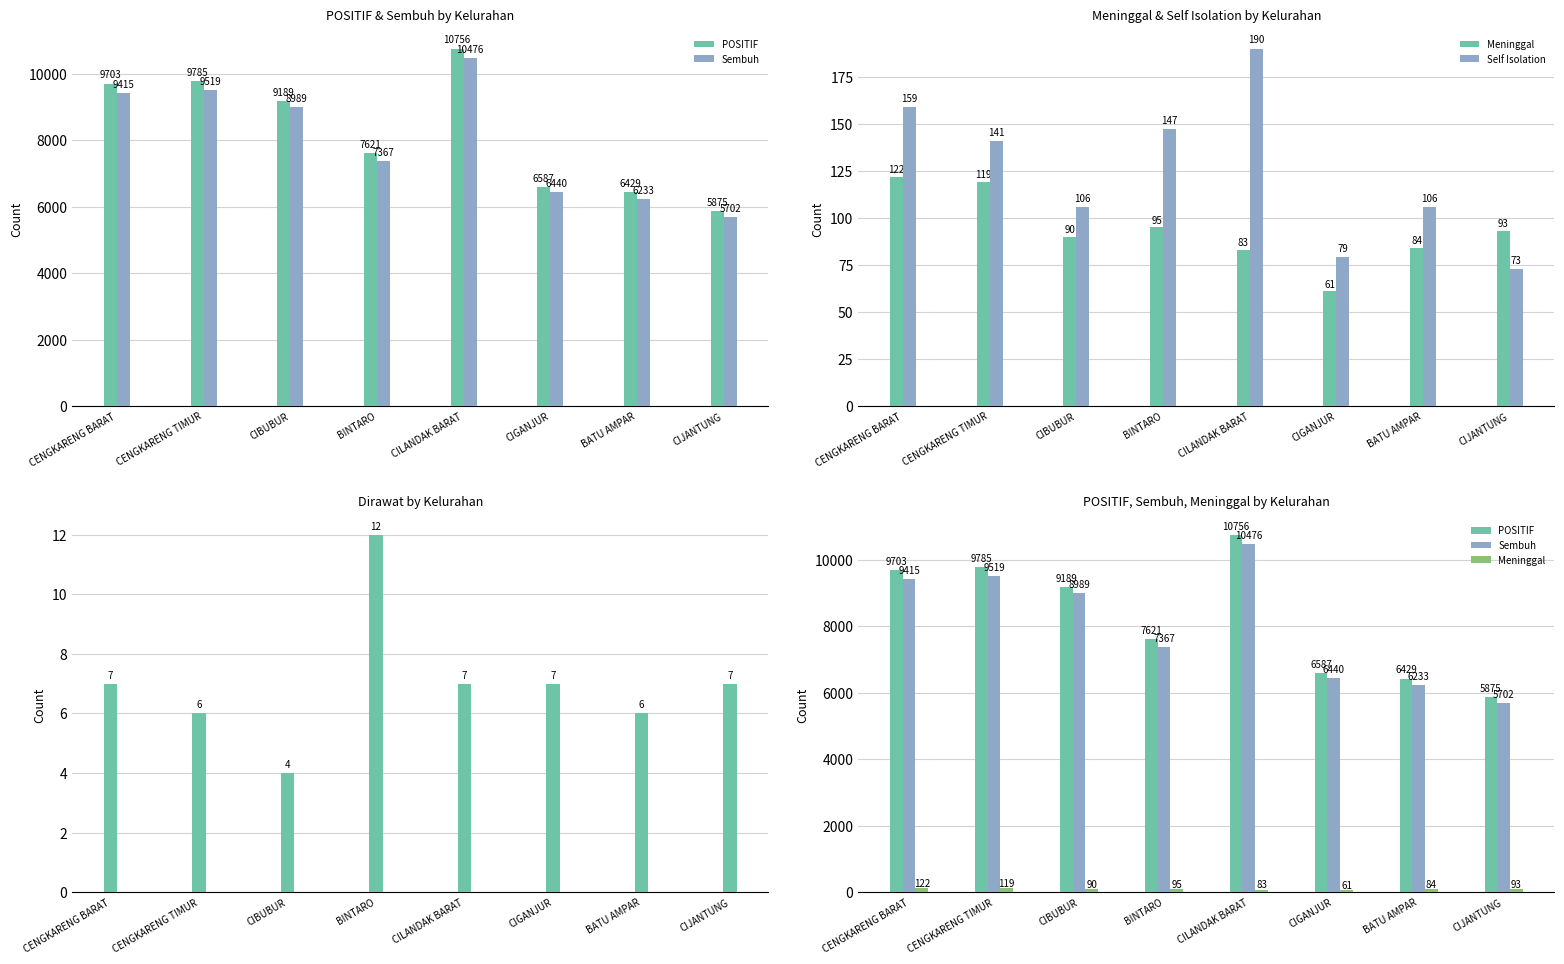

At which category is the sum across all series the highest?

CILANDAK BARAT